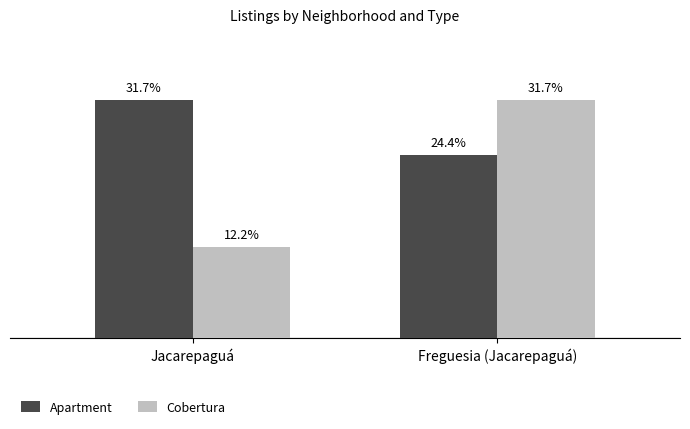

Are the bars grouped side by side (vs. stacked)?

Yes